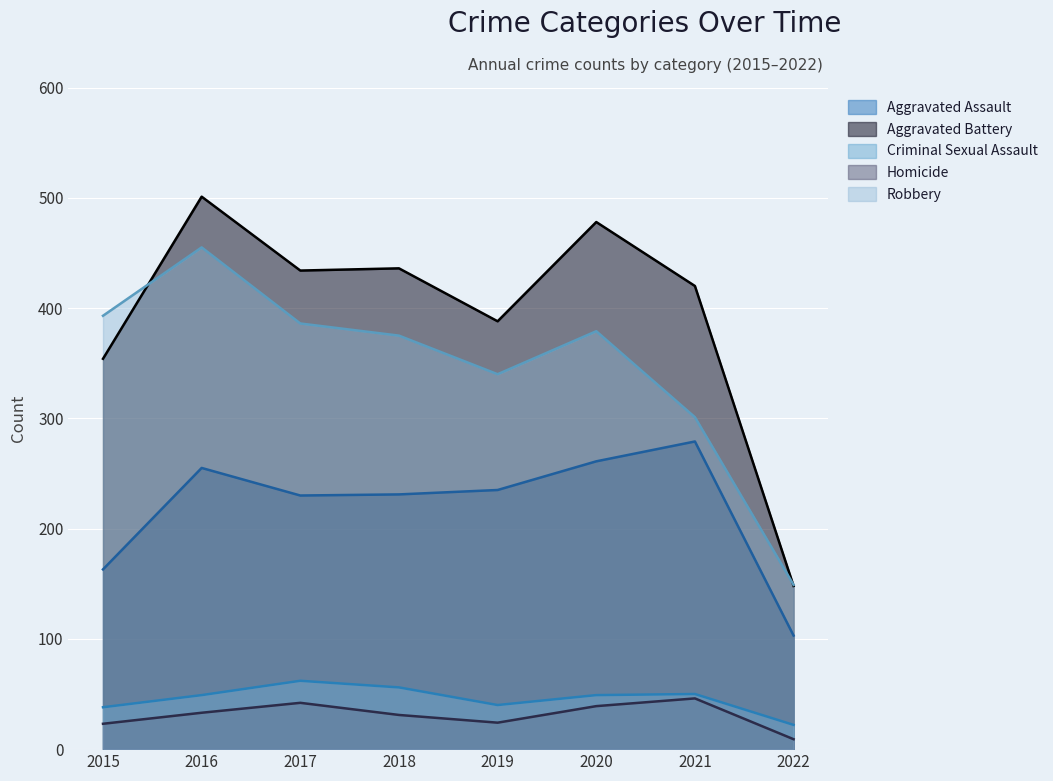

What is the approximate value of Aggravated Battery at 2018?

436